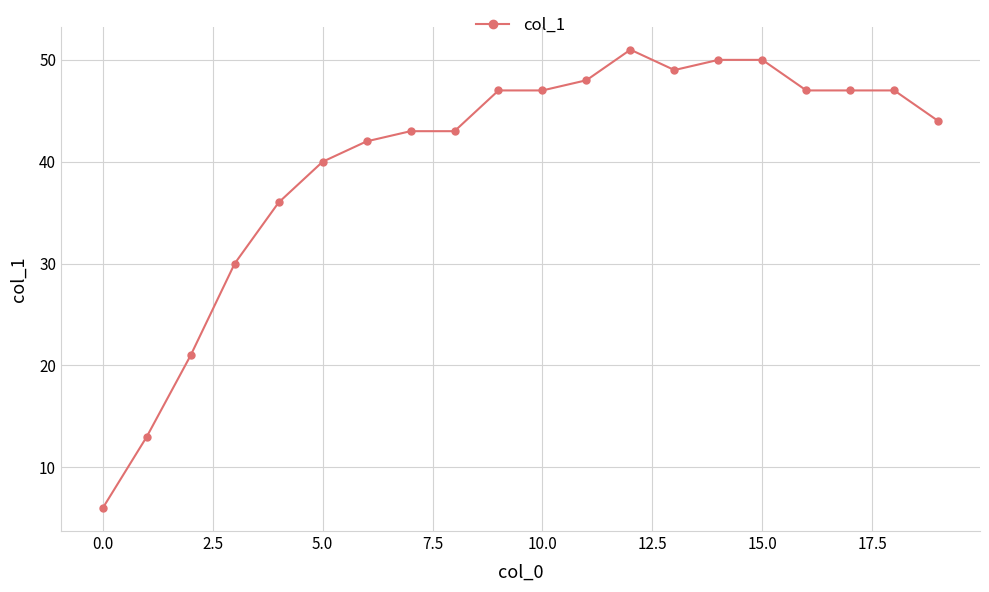

What is the value of the 15th point from the left?

50